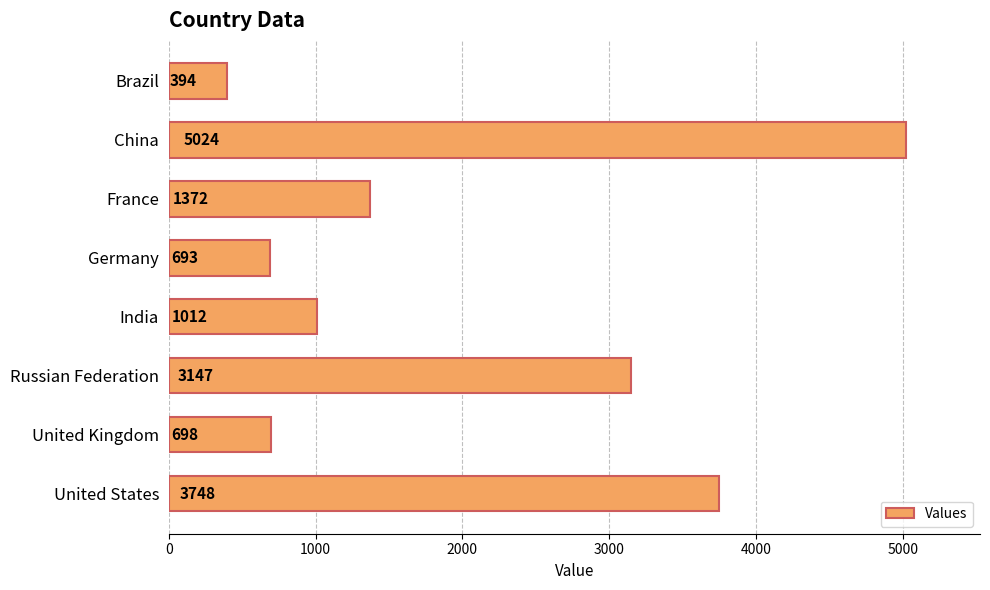

Reading top to bottom, list all the values displayed in this chart.

394	5024	1372	693	1012	3147	698	3748